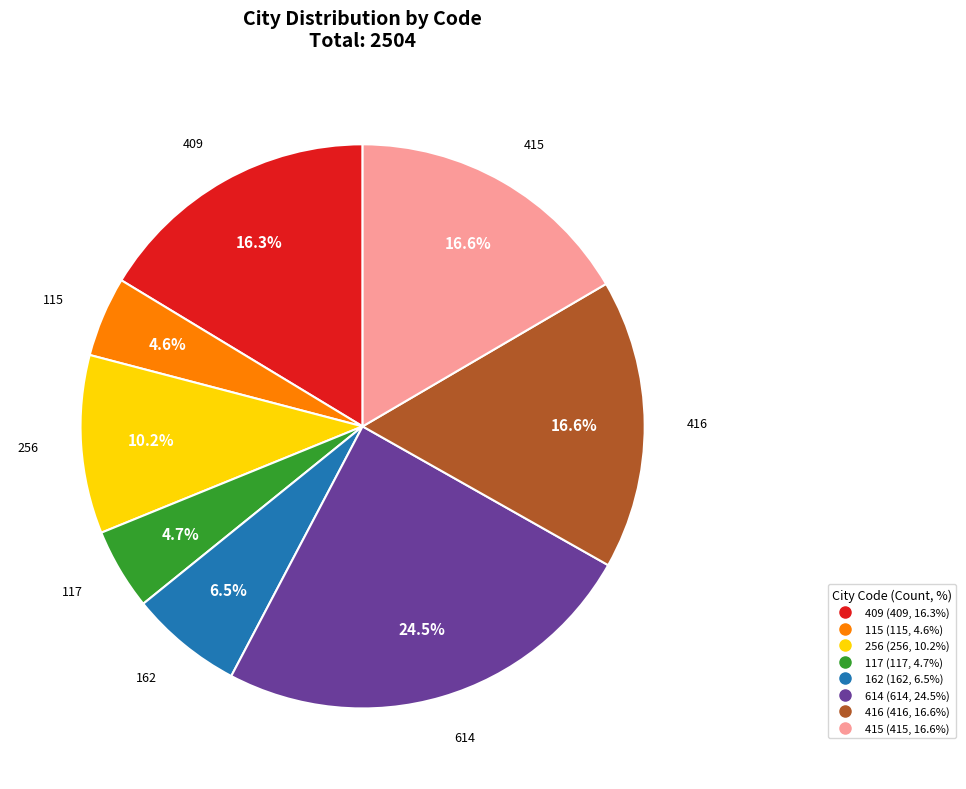

Does any single category account for the majority?

No